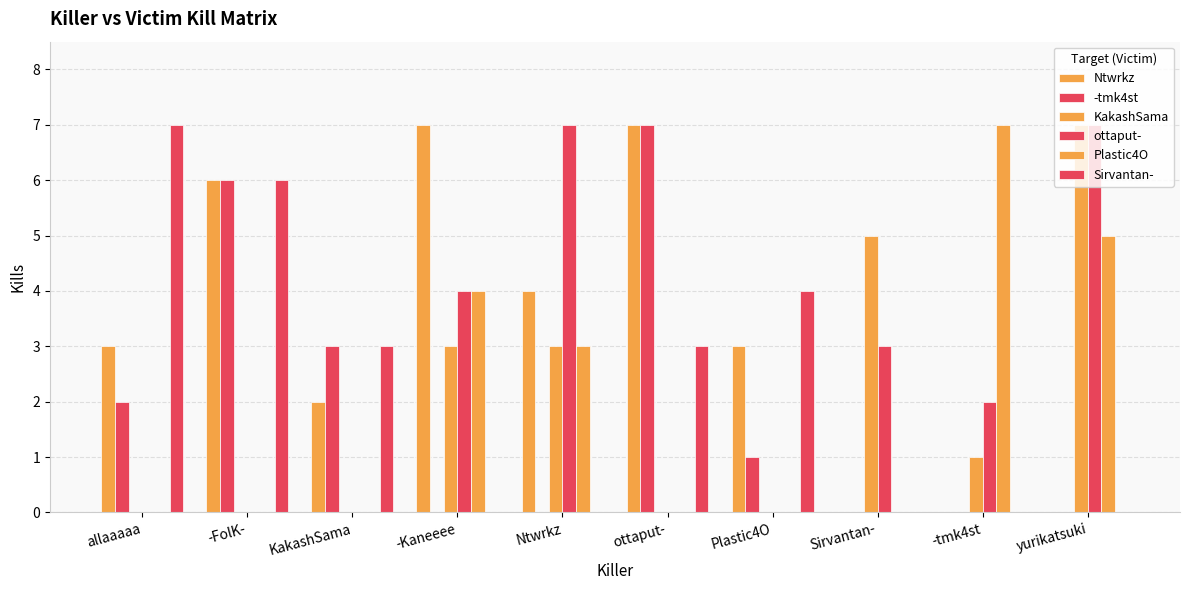

How many groups of bars are there?

10